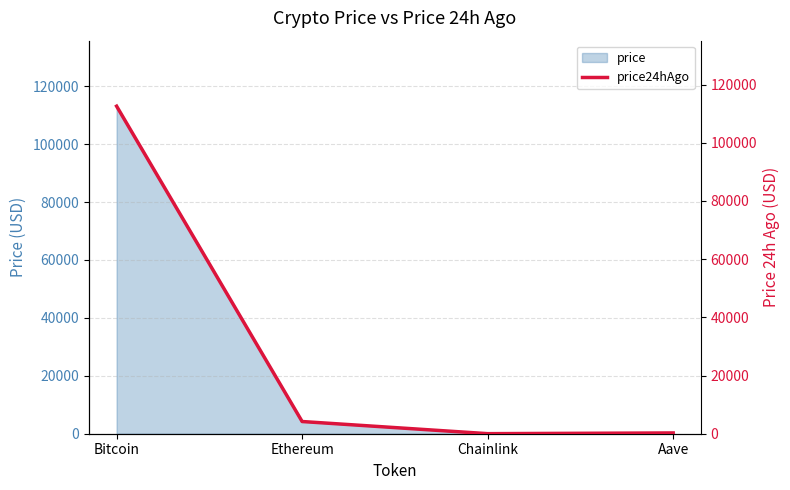

Which has a higher value, Chainlink or Bitcoin?

Bitcoin